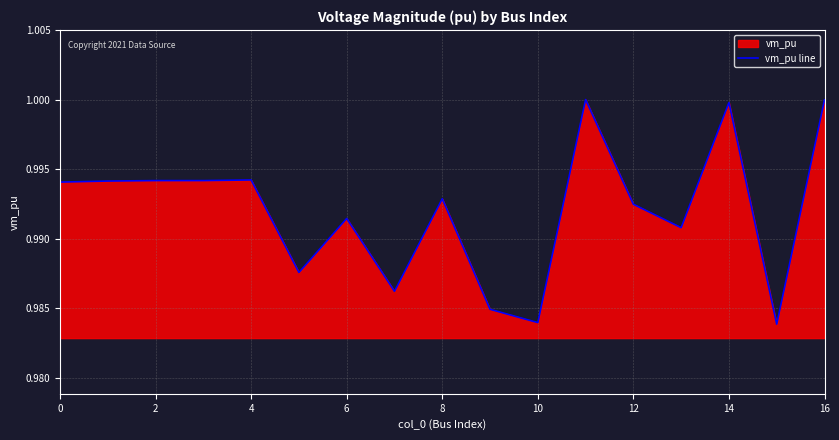

The value at 4 is 0.7. True or false?

False